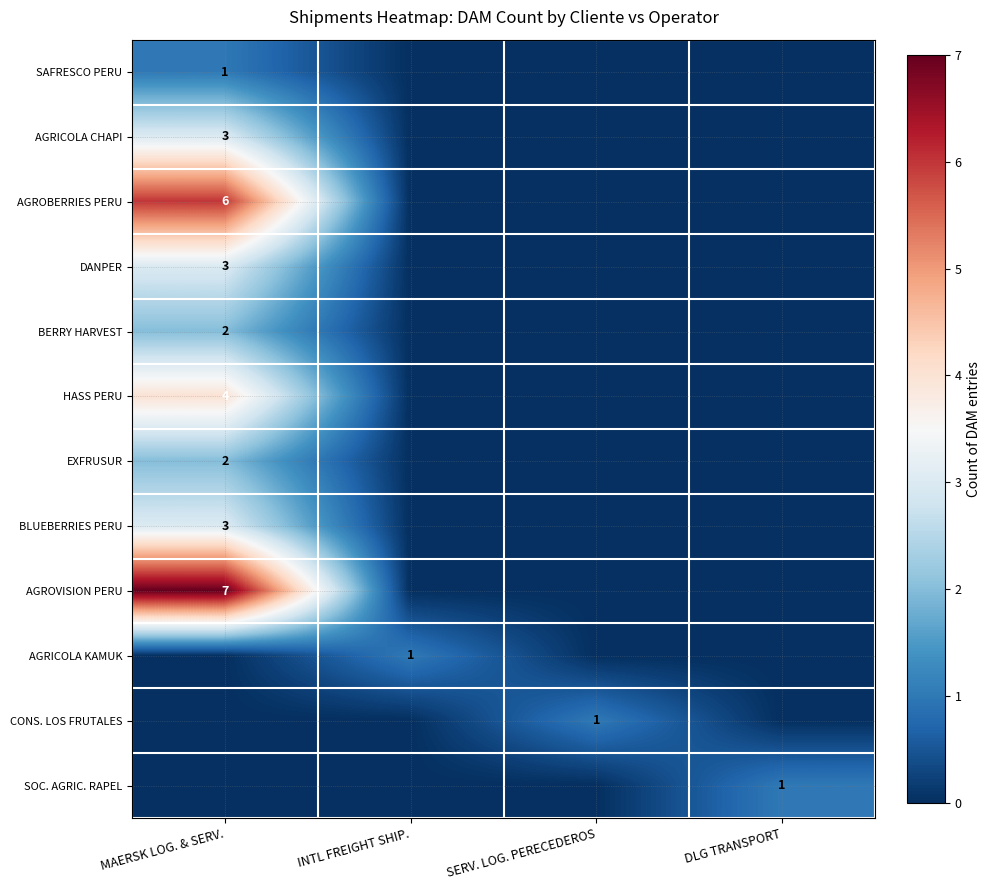

True or false: DANPER has a value of 3 at MAERSK LOG. & SERV..

True